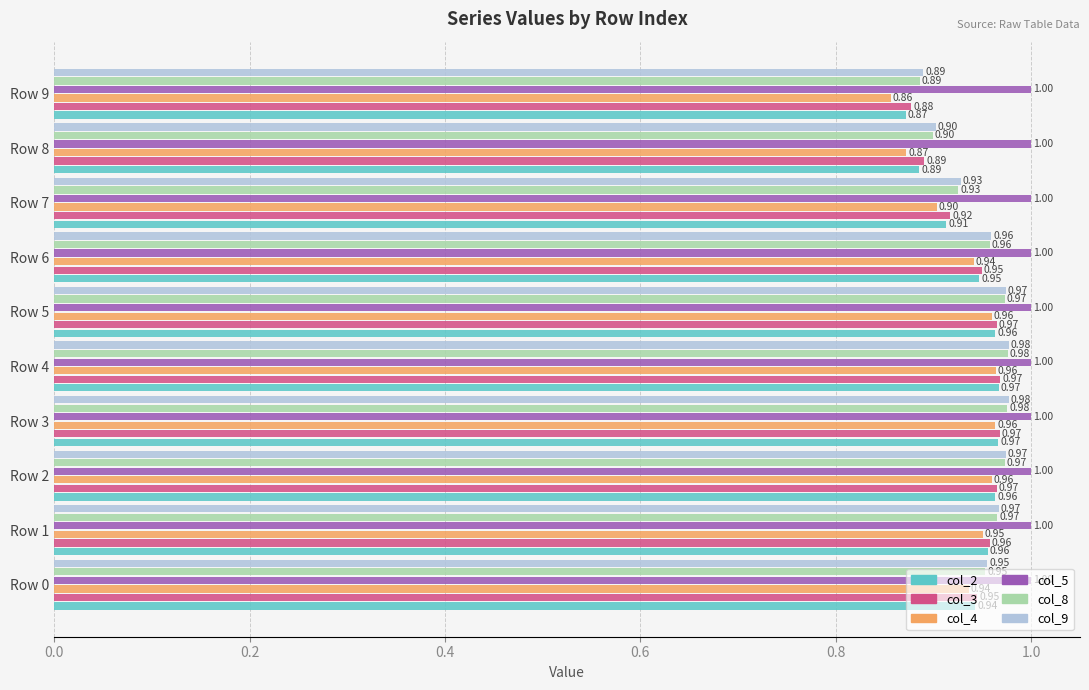

What is the sum of all col_4 values?

9.3